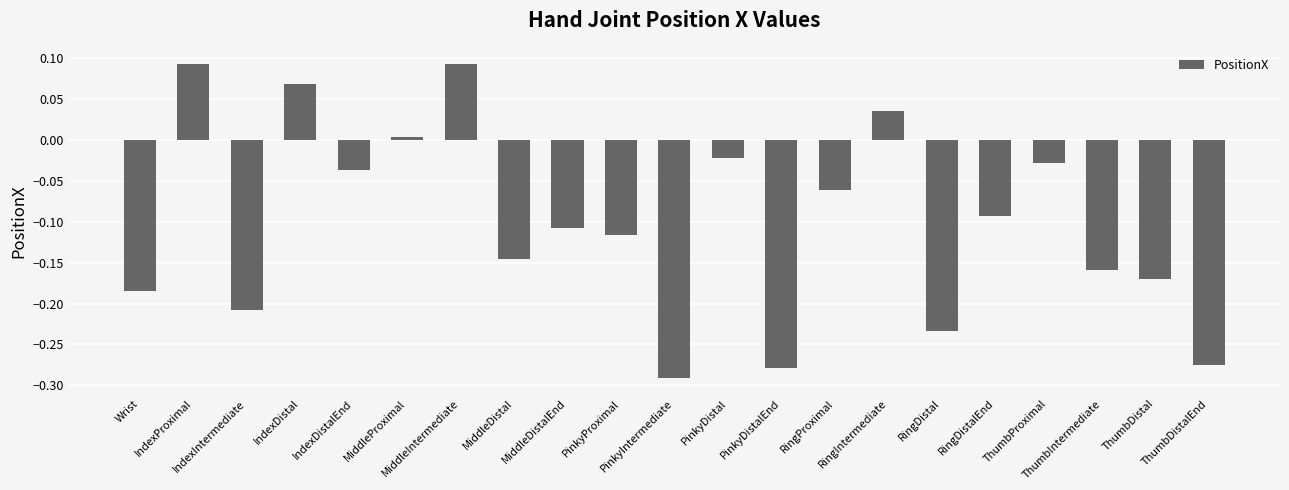

What is the sum of all values?

-2.1